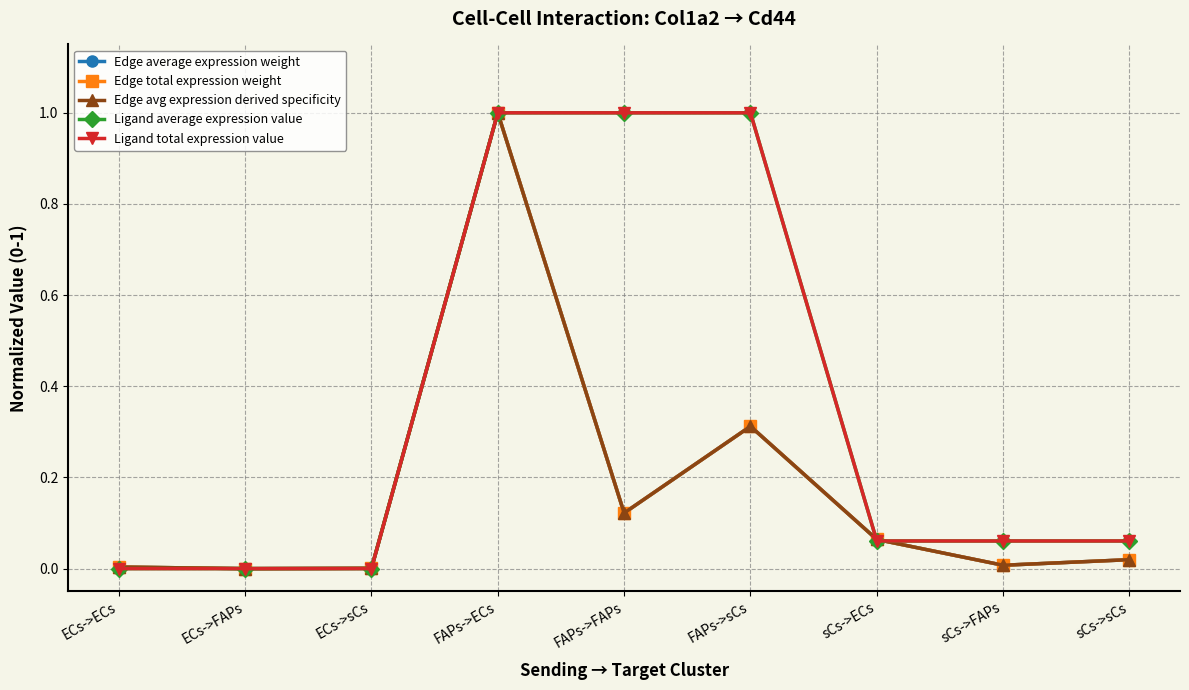

What is the greatest value displayed?

1.0